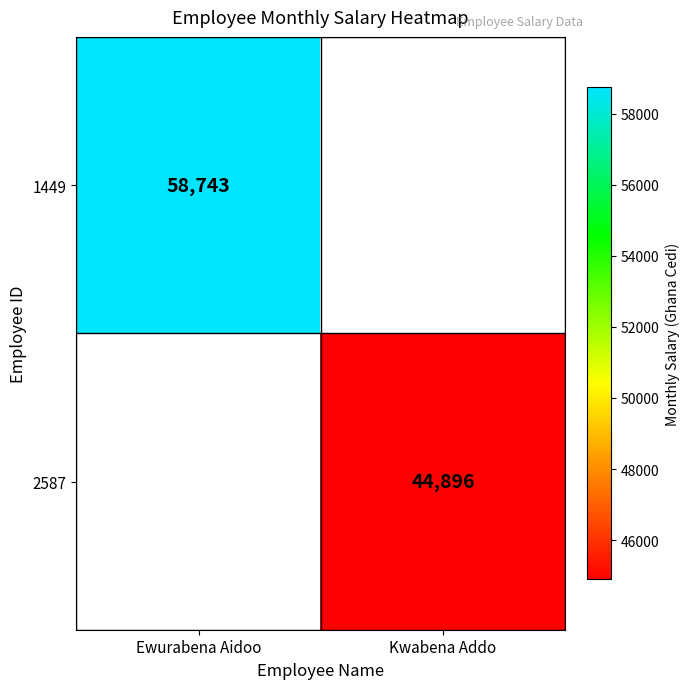

True or false: 2587 has a value of 44896 at Kwabena Addo.

True